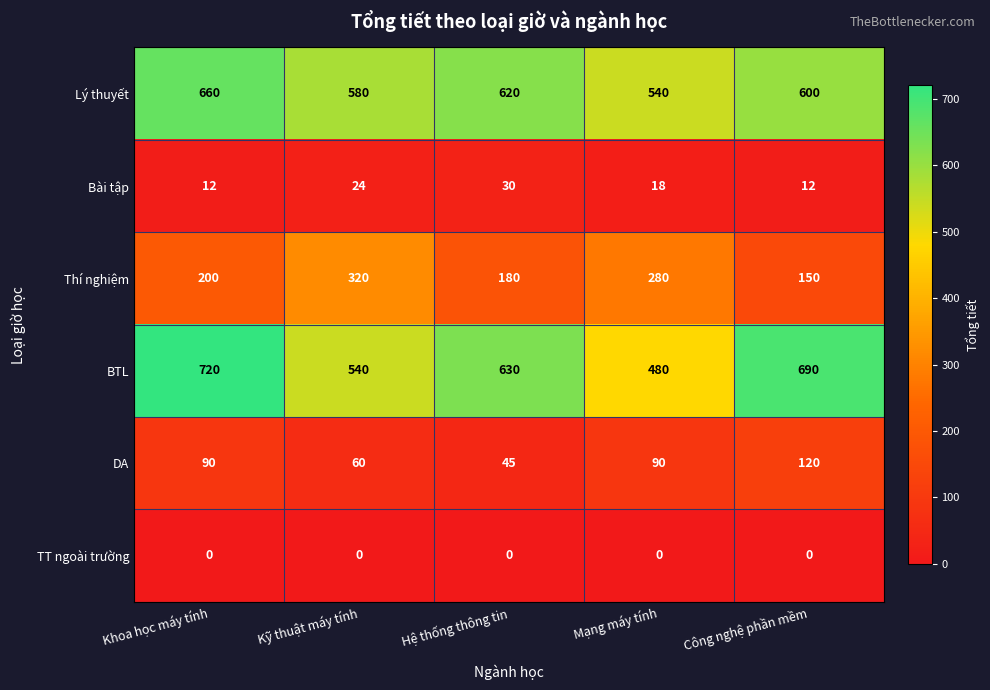

Count the number of data series in this chart.

6